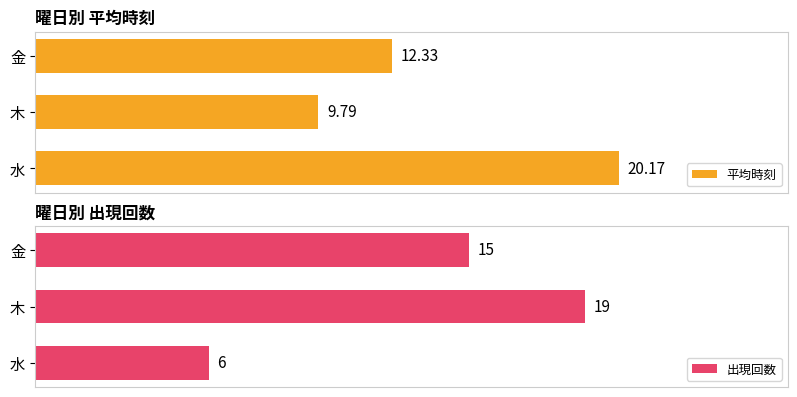

Where is 平均時刻 nearest to the value 14?

金